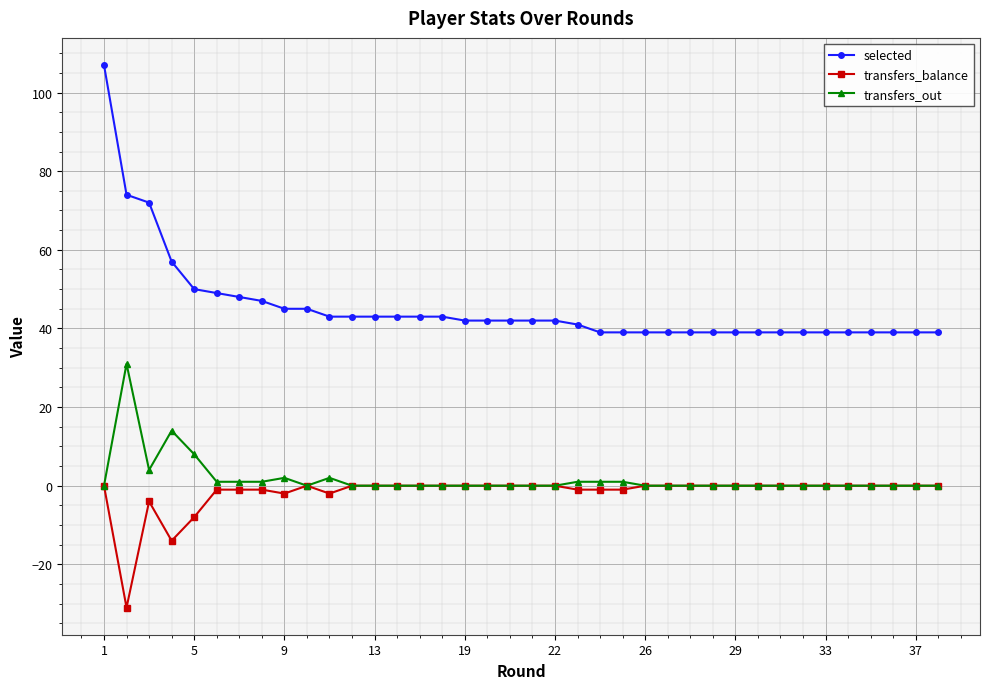

Reading left to right, what are all the values shown in this chart?

selected: 107	74	72	57	50	49	48	47	45	45	43	43	43	43	43	43	42	42	42	42	42	41	39	39	39	39	39	39	39	39	39	39	39	39	39	39	39	39
transfers_balance: 0	-31	-4	-14	-8	-1	-1	-1	-2	0	-2	0	0	0	0	0	0	0	0	0	0	-1	-1	-1	0	0	0	0	0	0	0	0	0	0	0	0	0	0
transfers_out: 0	31	4	14	8	1	1	1	2	0	2	0	0	0	0	0	0	0	0	0	0	1	1	1	0	0	0	0	0	0	0	0	0	0	0	0	0	0